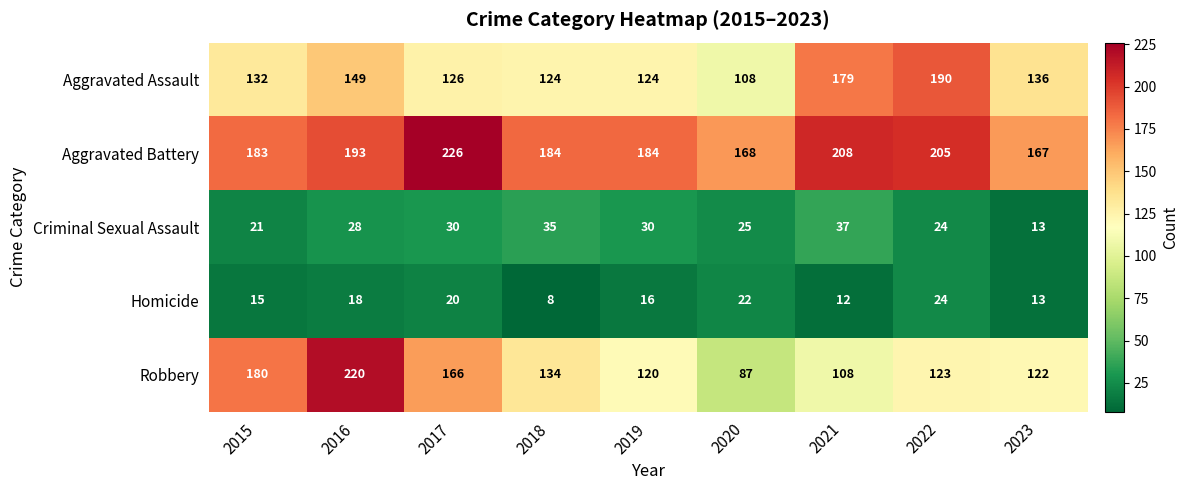

Which category has the highest value in the Homicide series?

2022